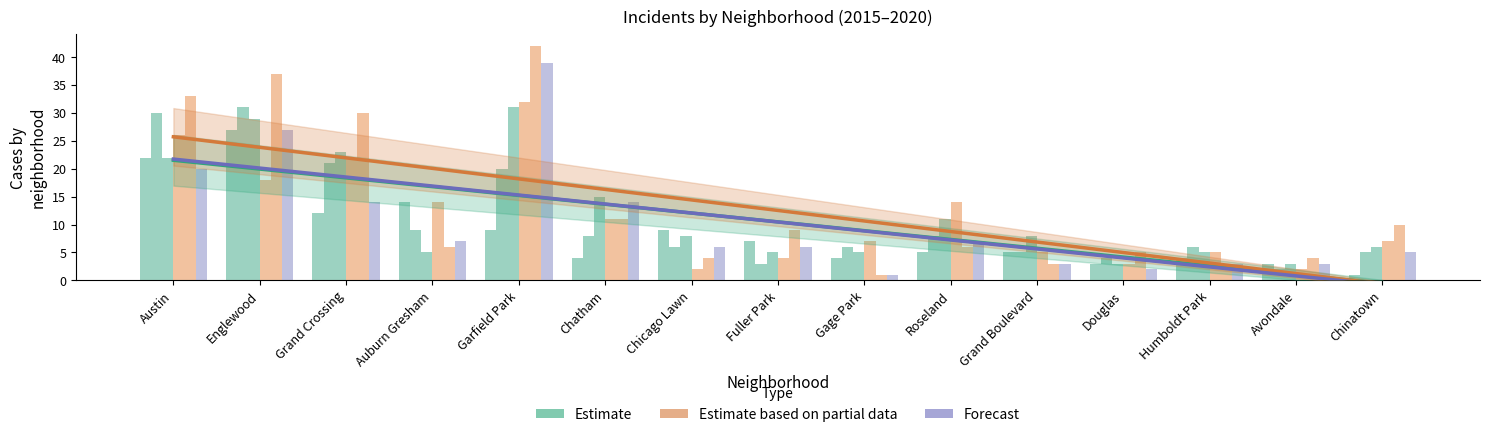

What position from the right is Garfield Park?

11